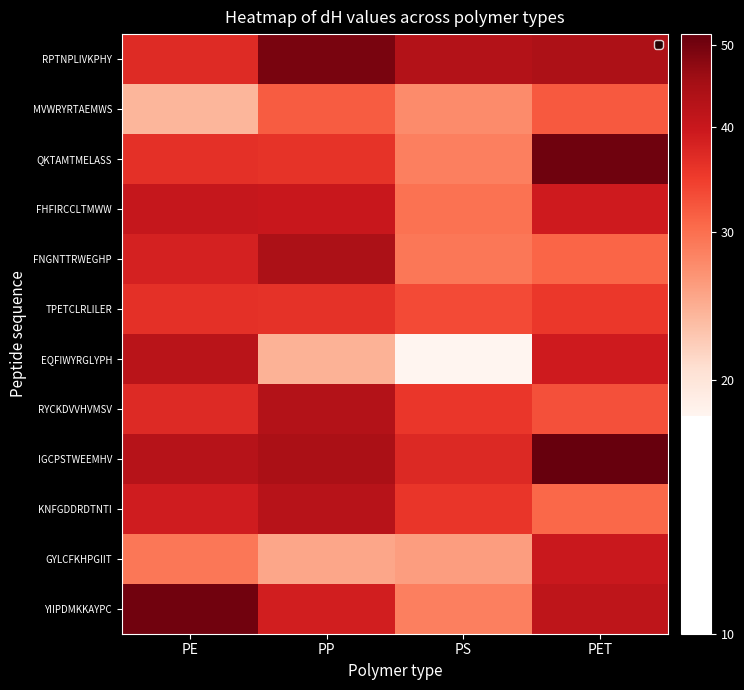

Reading left to right, what are all the values shown in this chart?

YIIPDMKKAYPC: PE=50.5	PP=38.8	PS=28.6	PET=41.5
GYLCFKHPGIIT: PE=29.3	PP=25.2	PS=26.0	PET=40.0
KNFGDDRDTNTI: PE=39.2	PP=42.5	PS=35.7	PET=30.7
IGCPSTWEEMHV: PE=42.6	PP=44.3	PS=37.3	PET=51.6
RYCKDVVHVMSV: PE=37.1	PP=43.1	PS=35.4	PET=32.9
EQFIWYRGLYPH: PE=42.2	PP=24.3	PS=18.1	PET=39.3
TPETCLRLILER: PE=36.3	PP=36.0	PS=33.4	PET=35.4
FNGNTTRWEGHP: PE=38.4	PP=44.1	PS=29.3	PET=31.0
FHFIRCCLTMWW: PE=40.5	PP=40.1	PS=29.8	PET=39.4
QKTAMTMELASS: PE=36.3	PP=35.9	PS=28.5	PET=50.6
MVWRYRTAEMWS: PE=24.0	PP=31.8	PS=27.4	PET=32.1
RPTNPLIVKPHY: PE=37.0	PP=49.6	PS=43.0	PET=43.8